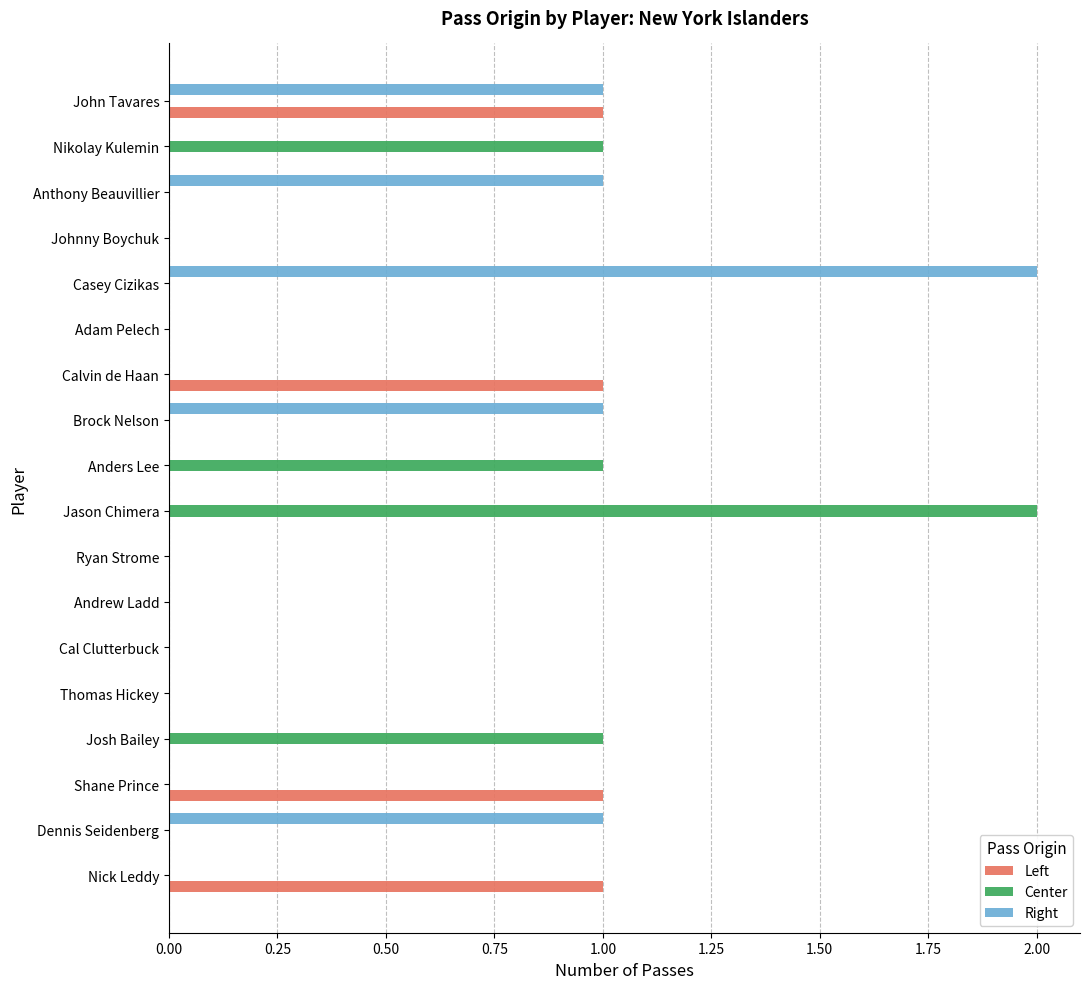

The Center series shows 0 at Adam Pelech. True or false?

True